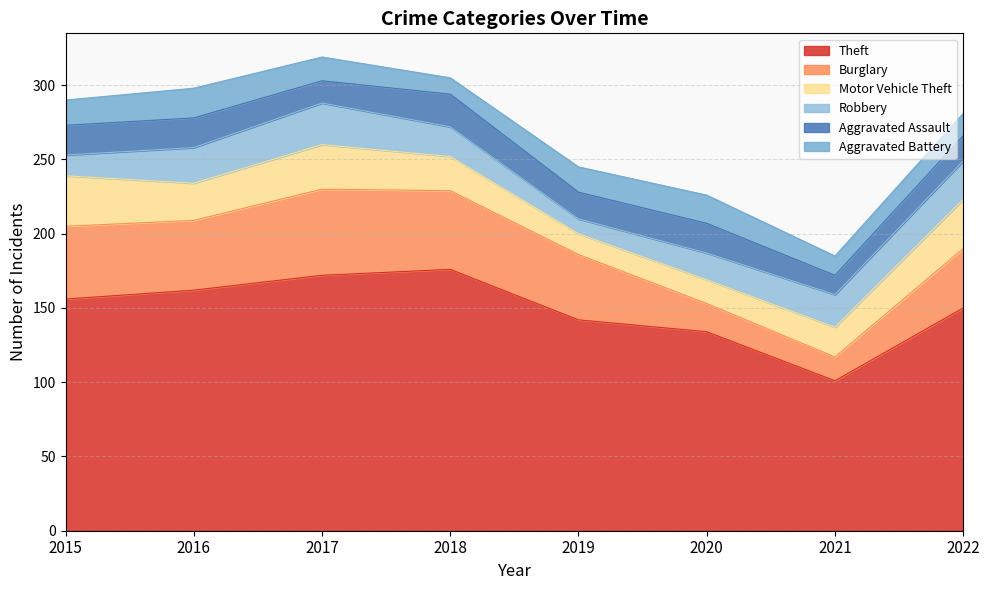

At which label is Burglary closest to 37?

2022